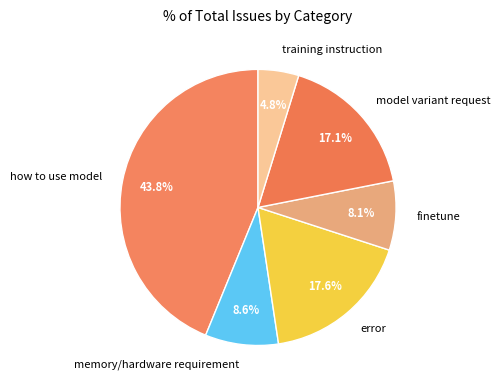

What is the smallest slice in the pie chart?

training instruction